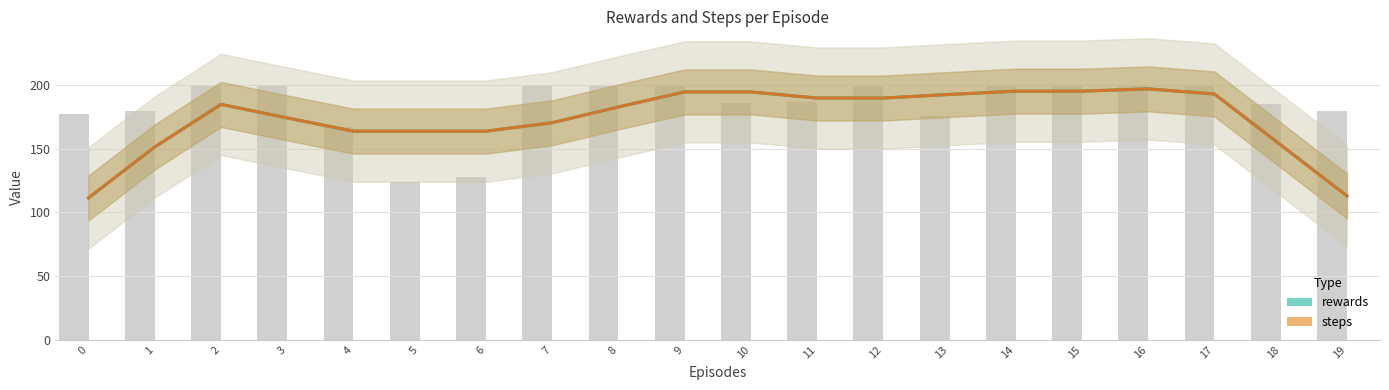

At 6, list the series in order from largest to smallest.

rewards, steps